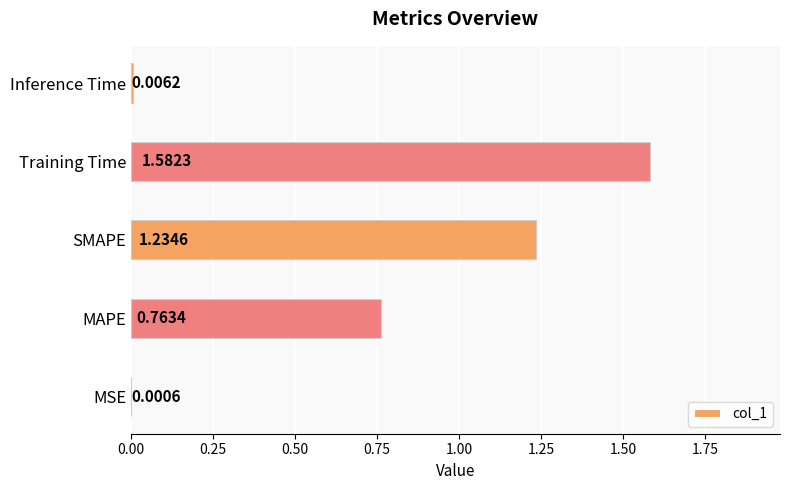

Reading left to right, list all the values displayed in this chart.

0.0	0.8	1.2	1.6	0.0